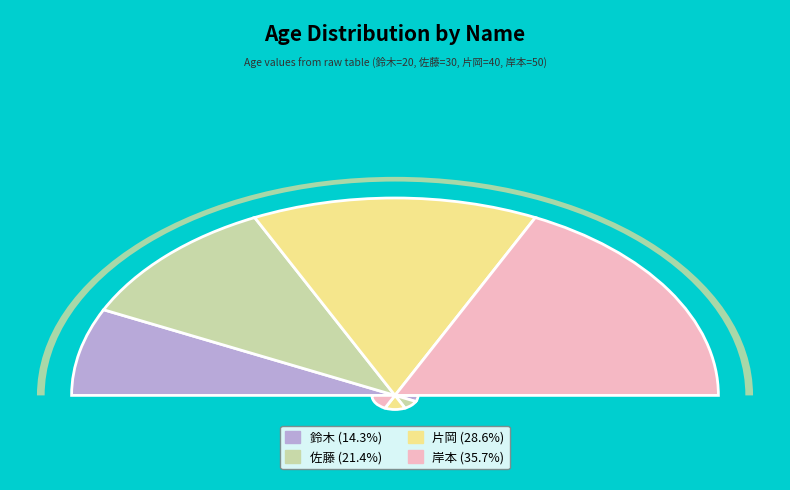

Does any single category account for the majority?

No